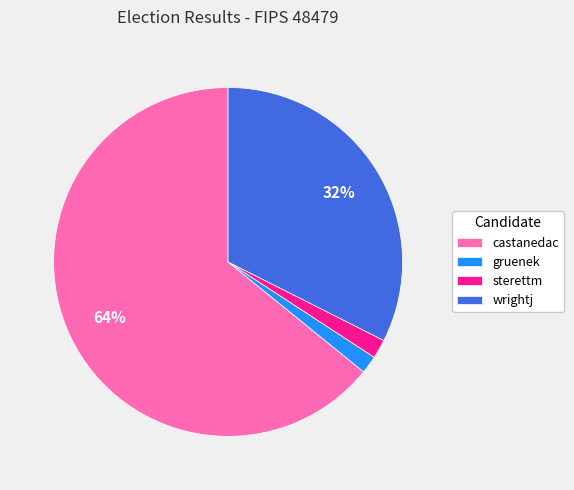

Which slice represents more than half of the pie?

castanedac